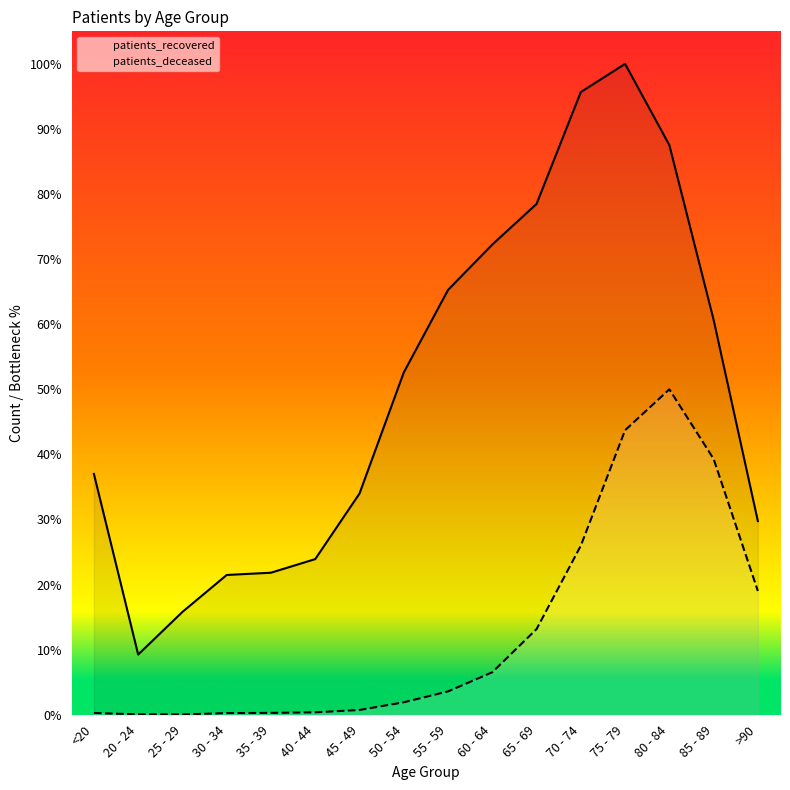

Does the chart display data point markers on the line(s)?

No